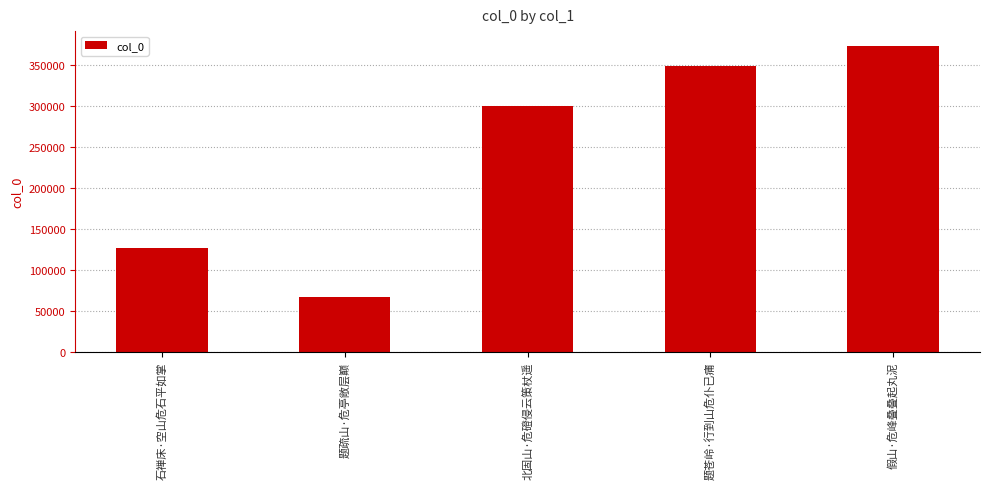

List the labels in order of value, smallest first.

题疏山·危亭敞层巅, 石禅床·空山危石平如掌, 北固山·危磴侵云策杖遥, 题苍岭·行到山危仆已痡, 假山·危峰叠叠起丸泥